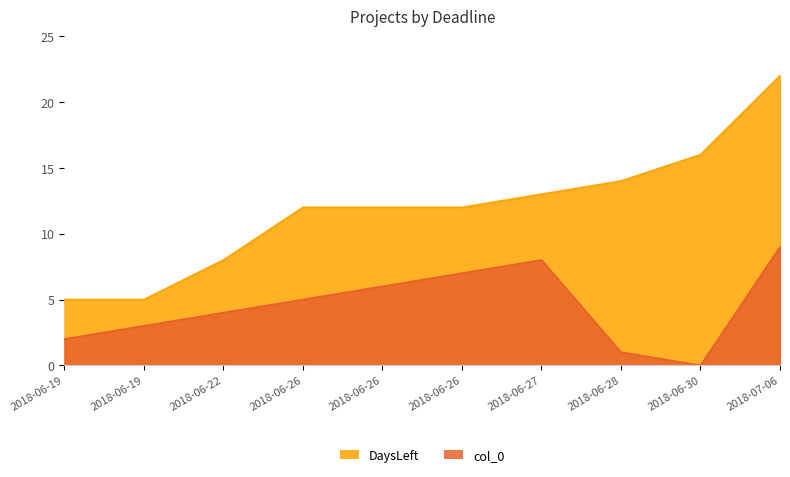

Where is DaysLeft nearest to the value 13?

2018-06-27